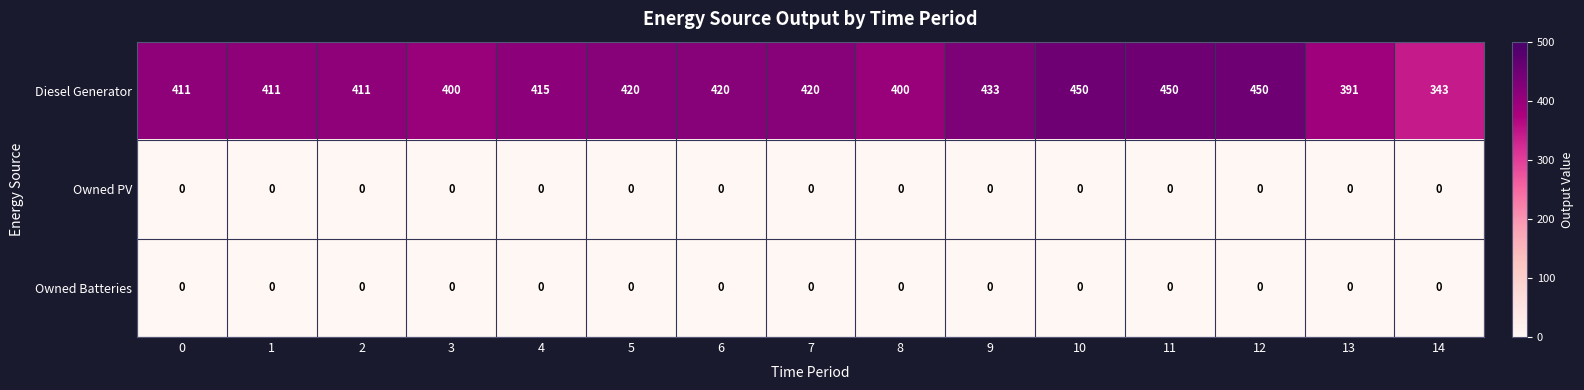

Which series changed the most between 7 and 11?

Diesel Generator